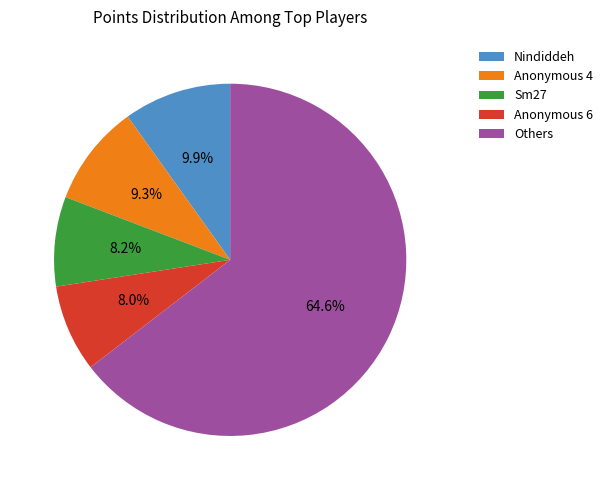

Between Others and Sm27, which is larger?

Others